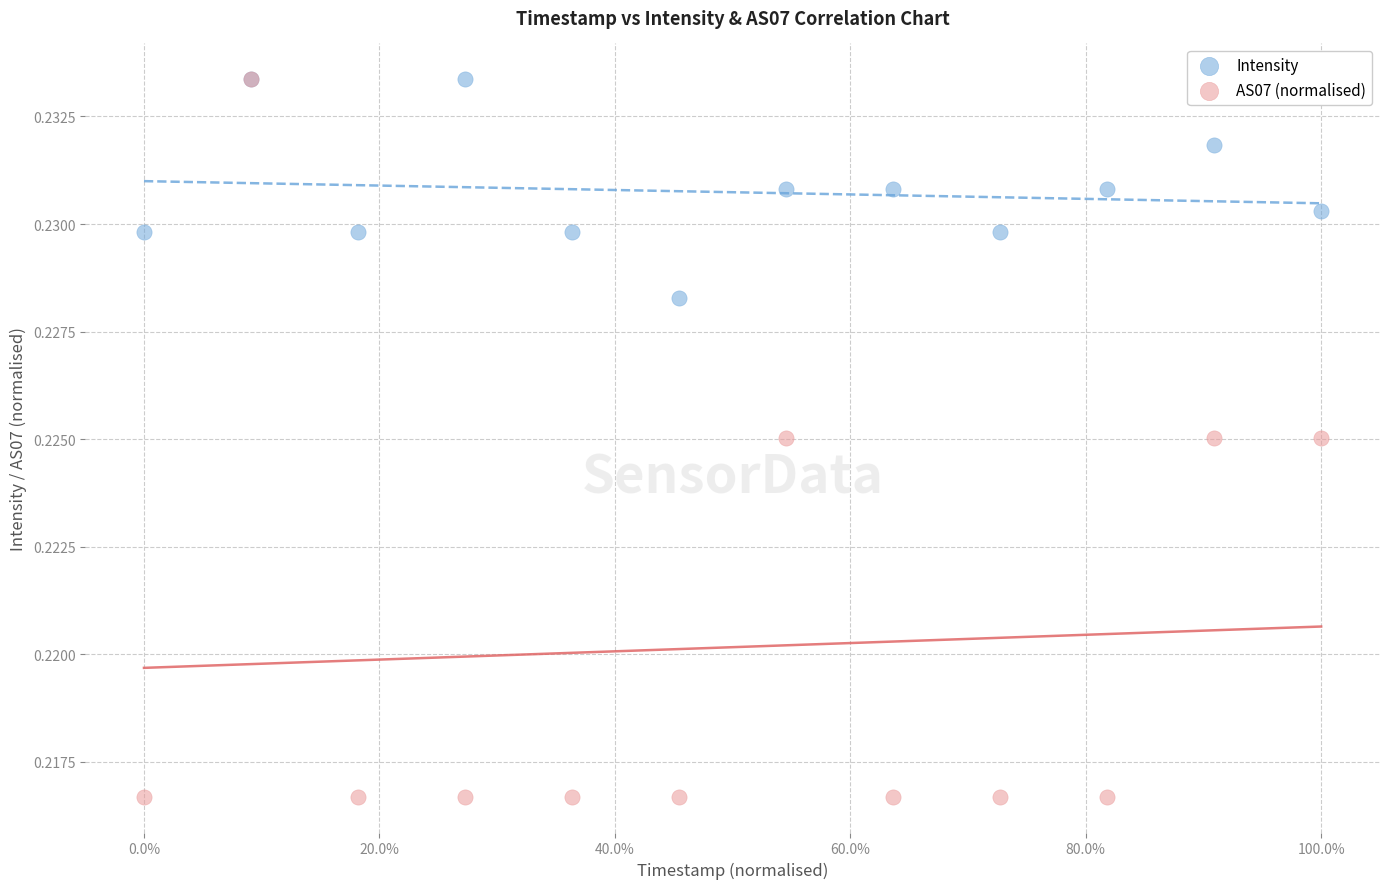

Which series has the largest Y range (max minus min)?

AS07 (normalised)